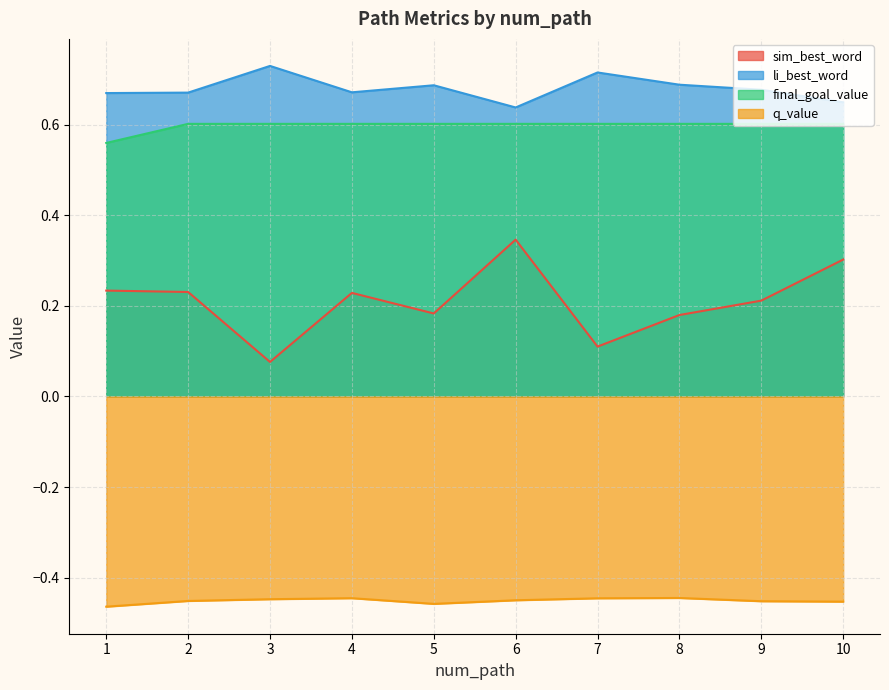

True or false: li_best_word and final_goal_value cross at least once.

False